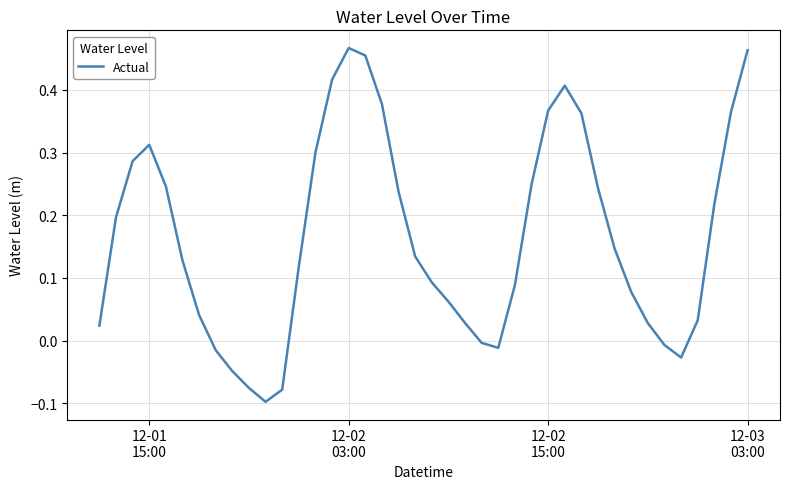

What is the difference between the maximum and minimum values?

0.6